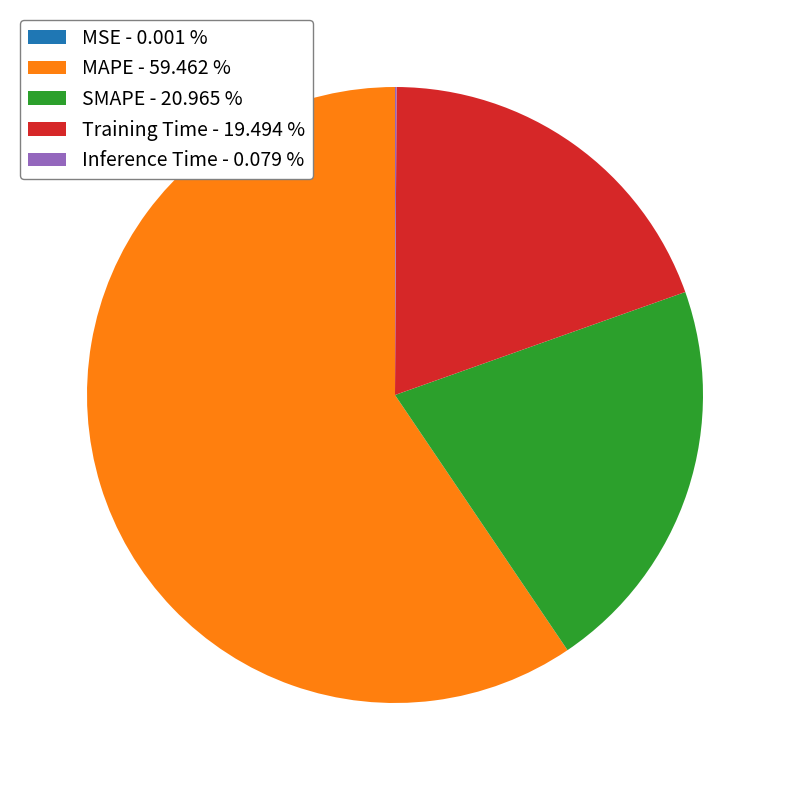

Is there any slice that represents more than half of the pie?

Yes